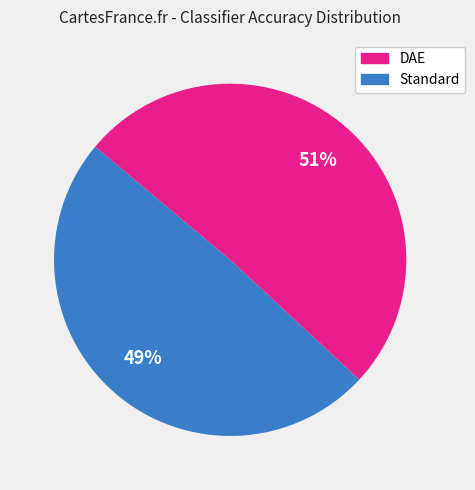

To the nearest percent, what is the difference between the largest and smallest slice percentages?

2%